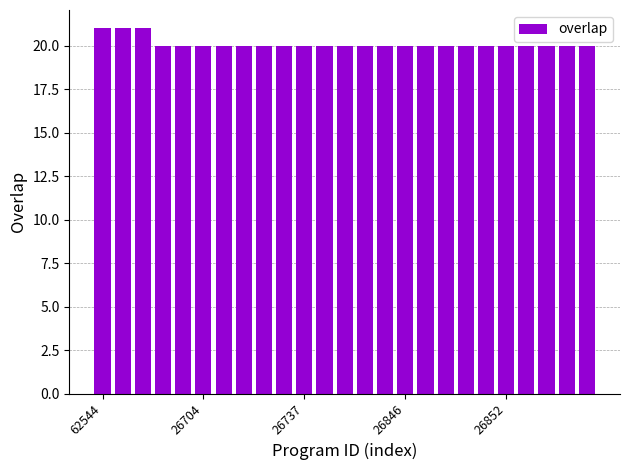

What is the maximum value shown in the chart?

21